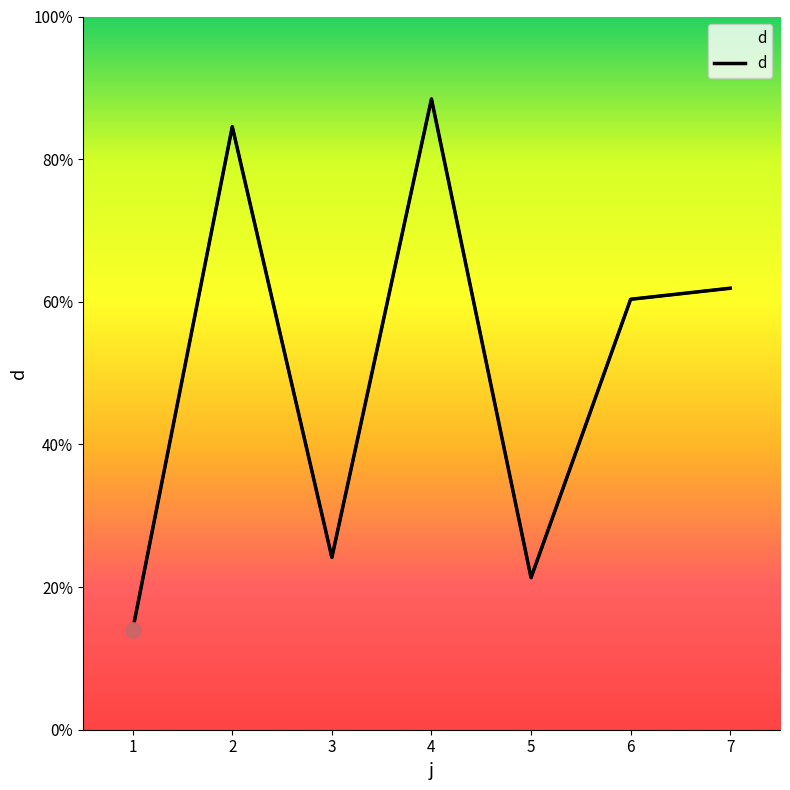

Which has a higher value, 2 or 5?

2